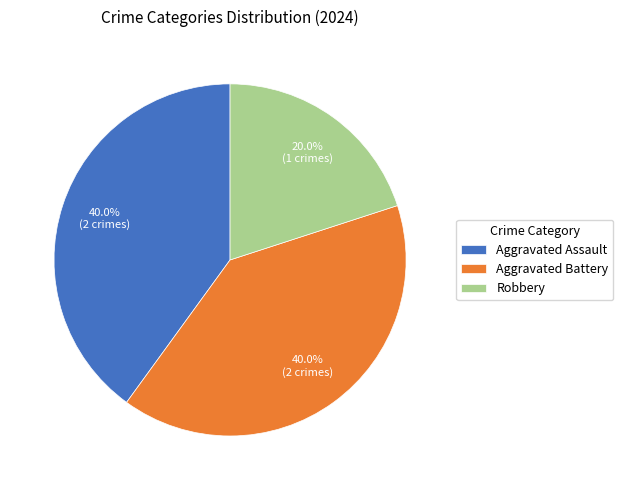

How many segments does this pie chart have?

3